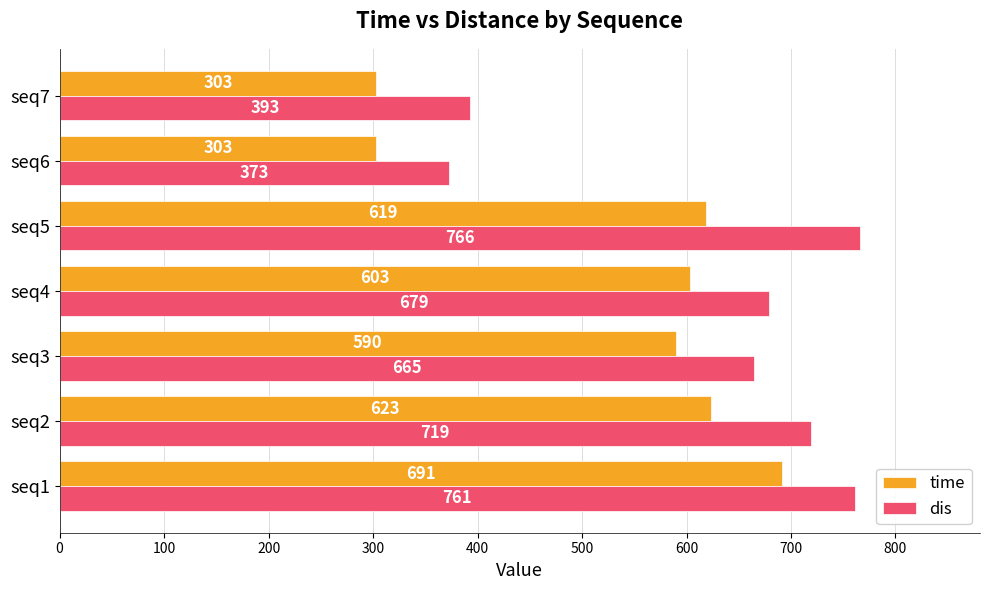

At which label does dis reach its minimum?

seq6